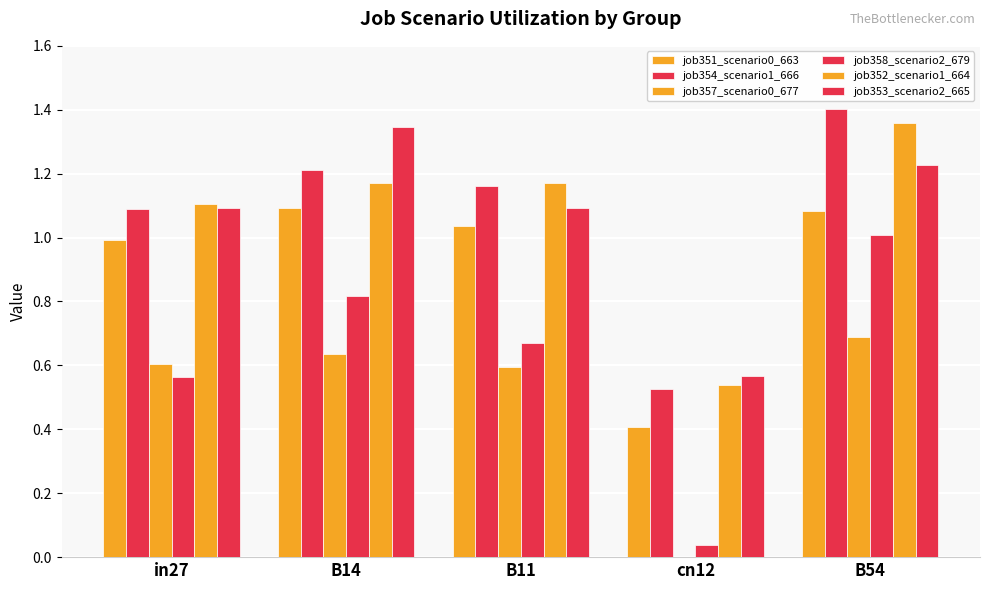

Which category has the lowest value across all series?

cn12